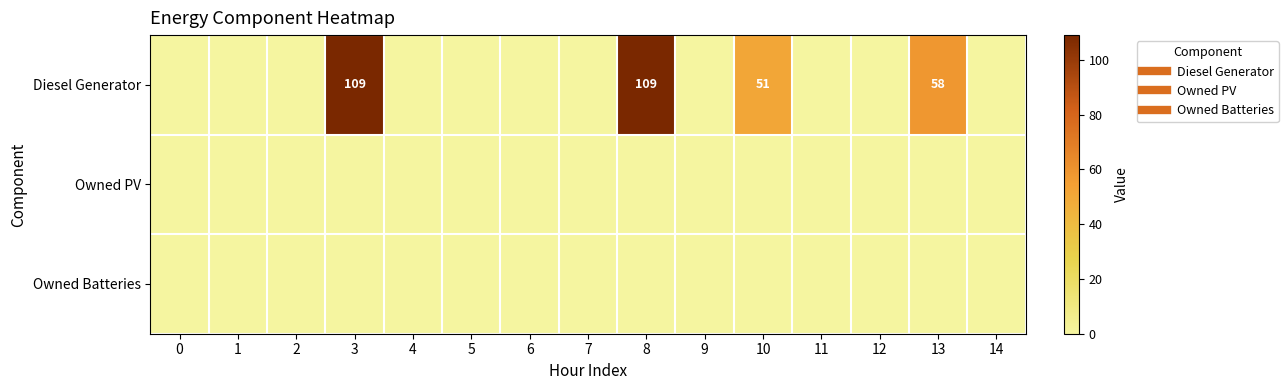

Reading left to right, list all the values displayed in this chart.

row_0: 0=0	1=0	2=0	3=109	4=0	5=0	6=0	7=0	8=109	9=0	10=51	11=0	12=0	13=58	14=0
row_1: 0=0	1=0	2=0	3=0	4=0	5=0	6=0	7=0	8=0	9=0	10=0	11=0	12=0	13=0	14=0
row_2: 0=0	1=0	2=0	3=0	4=0	5=0	6=0	7=0	8=0	9=0	10=0	11=0	12=0	13=0	14=0